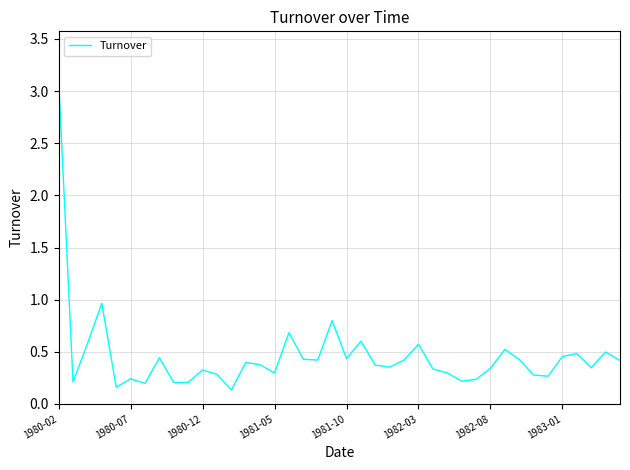

What is the greatest value displayed?

3.1